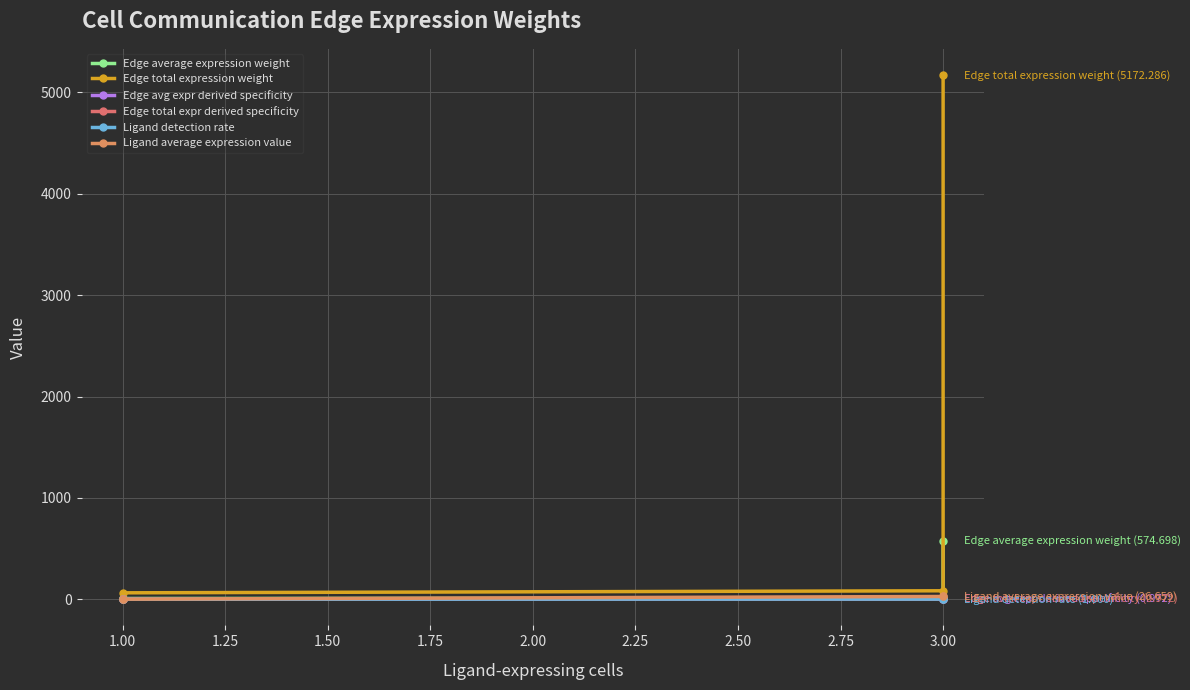

Which series has the largest total across all categories?

Edge total expression weight